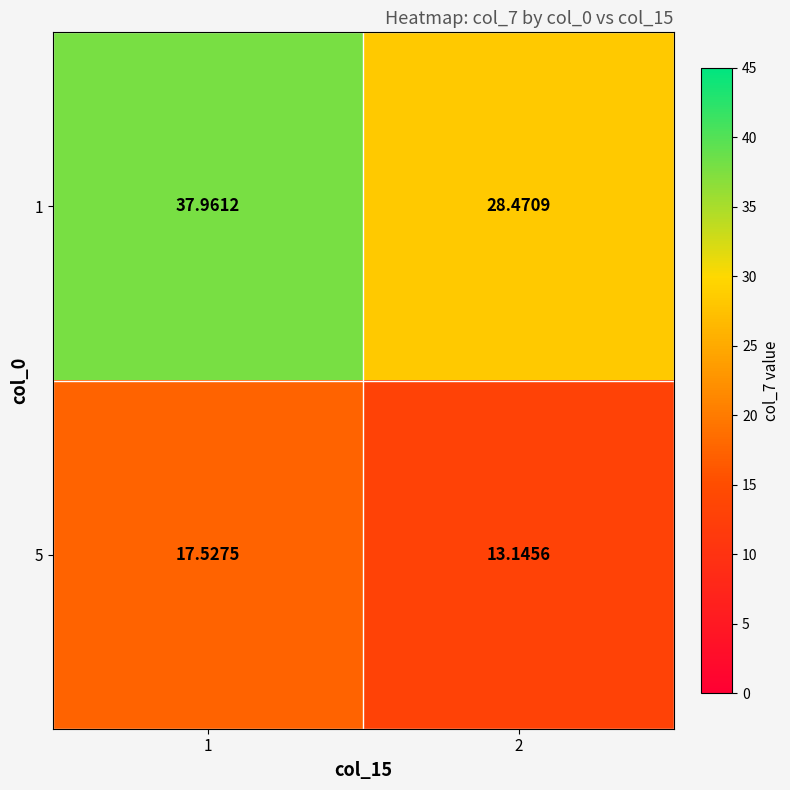

Which series has the largest total across all categories?

1